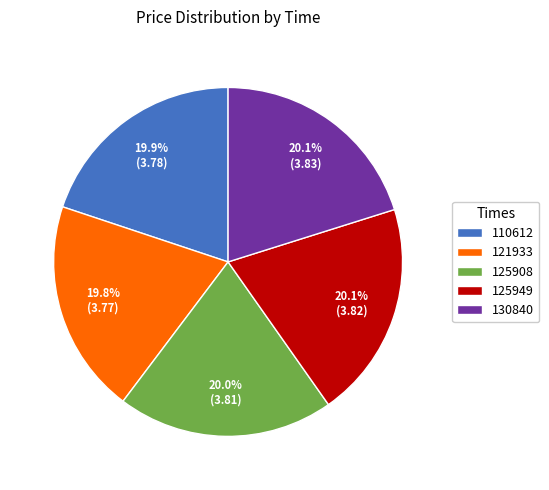

True or false: 125908 accounts for 20% of the total.

True